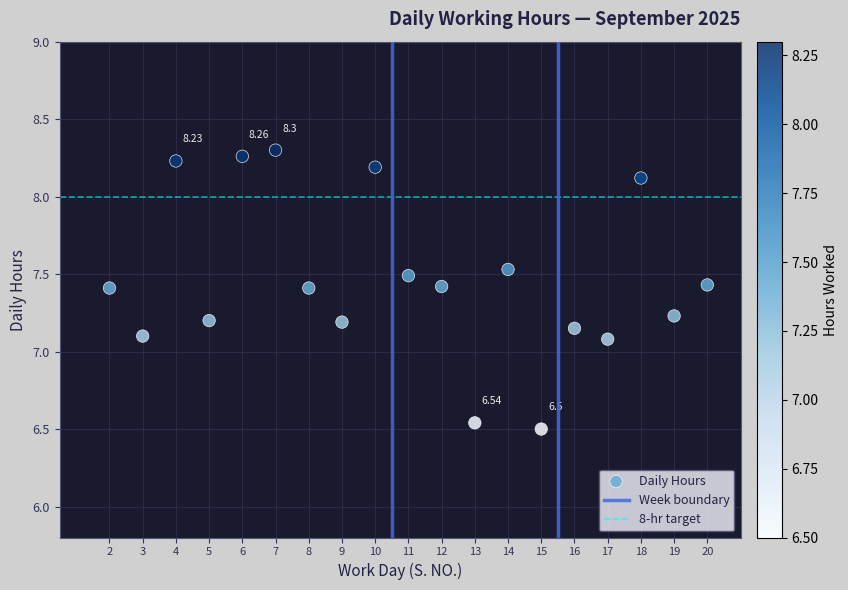

What is the range of Y values (max minus min)?

1.8